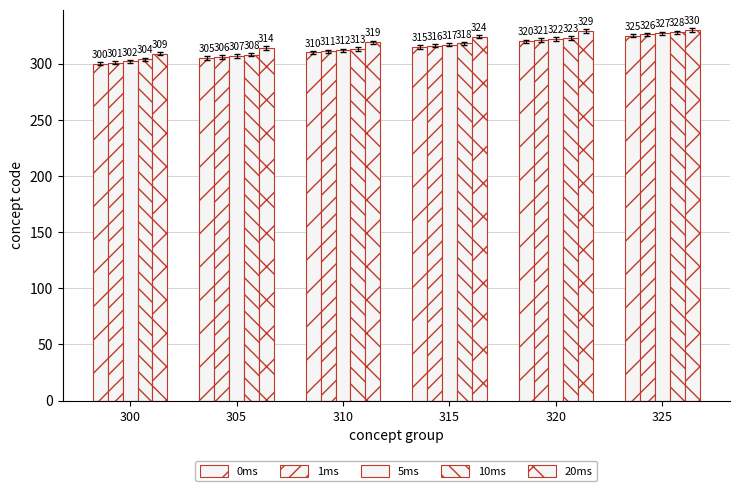

What is the difference between the highest and lowest values at 300?

9